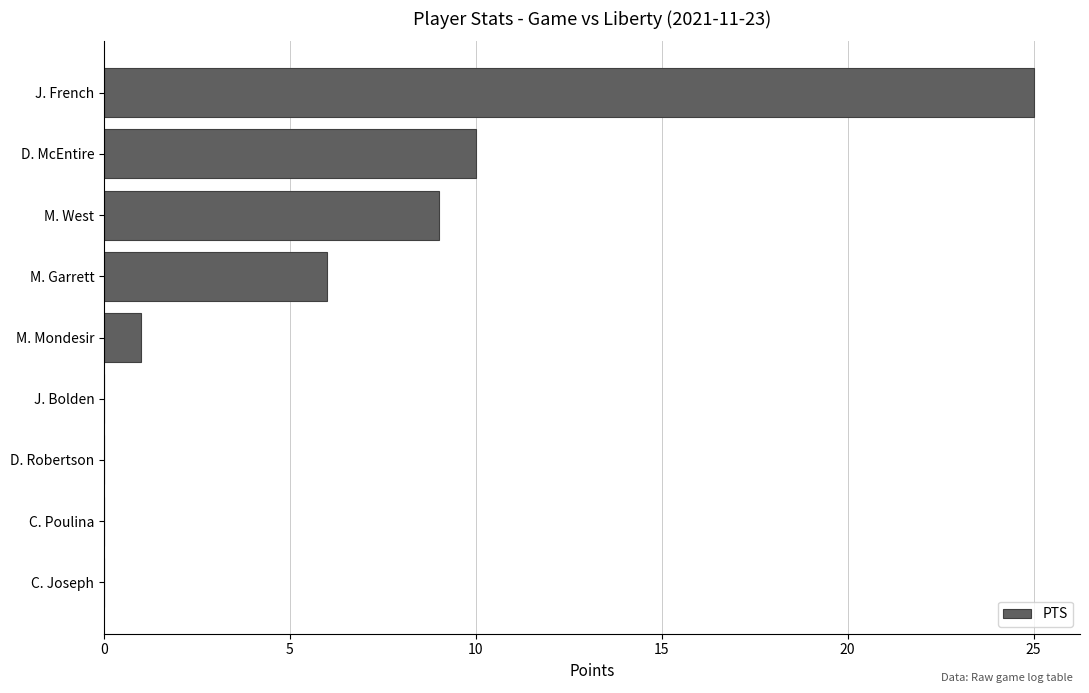

What is the greatest value displayed?

25